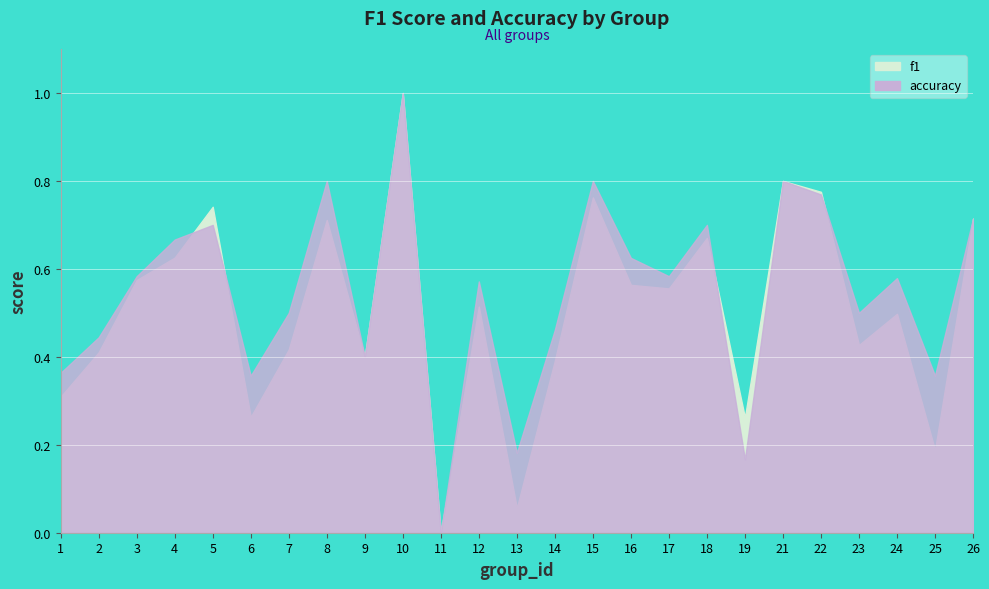

How many data points in accuracy are above 0?

24